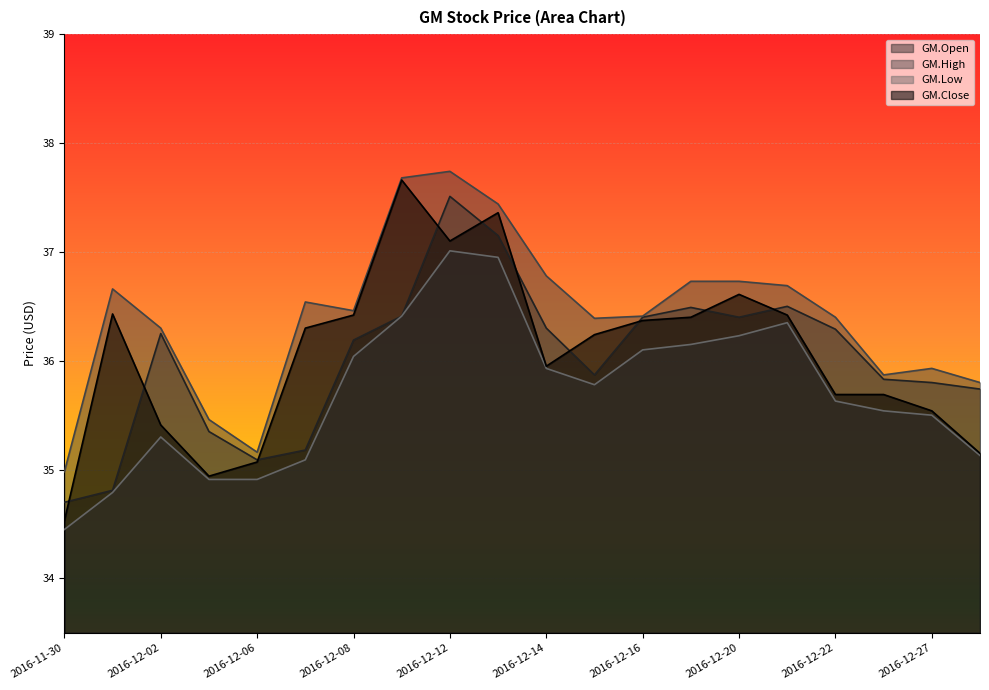

What is the minimum value shown in the chart?

34.5